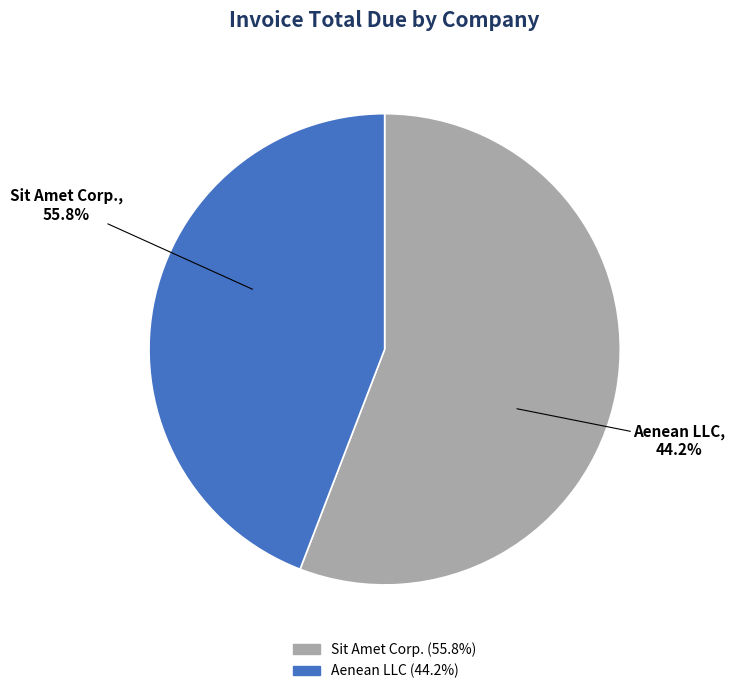

Is it true that Aenean LLC is 32% of the pie?

False